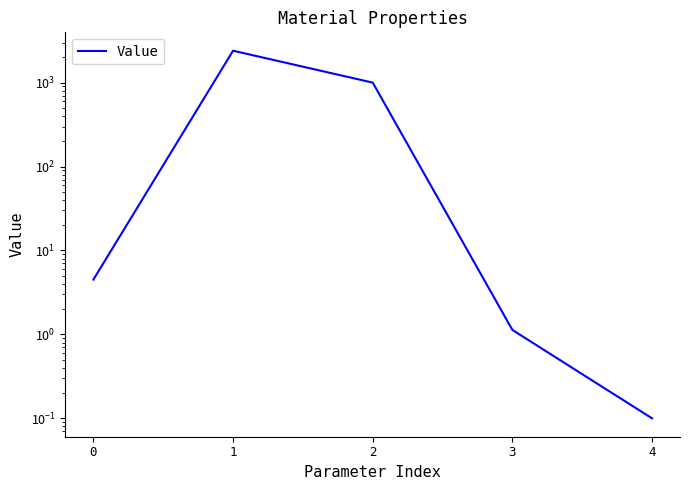

How many lines are shown in the chart?

1